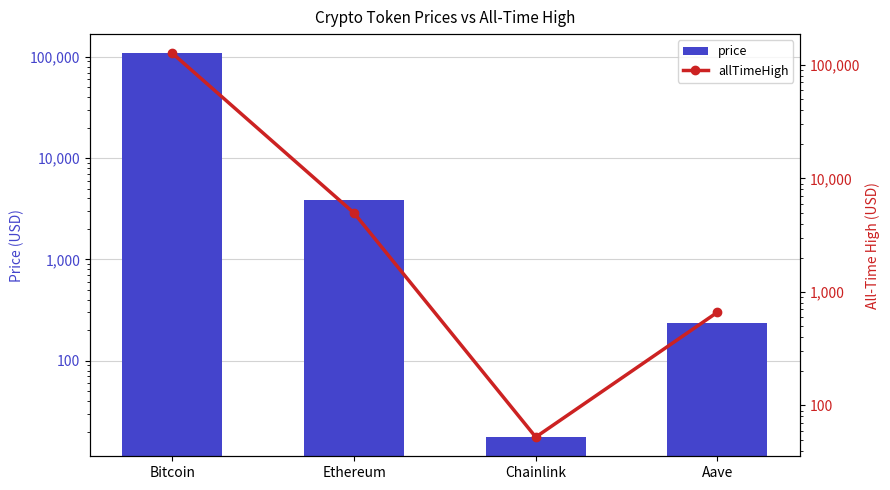

How many data points does each series have?

4